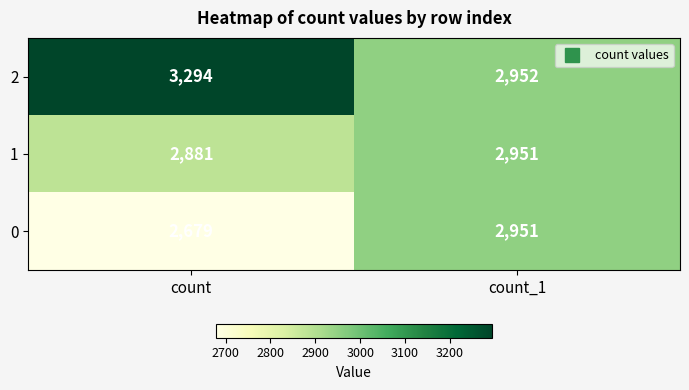

What is the total value across all series at count_1?

8854